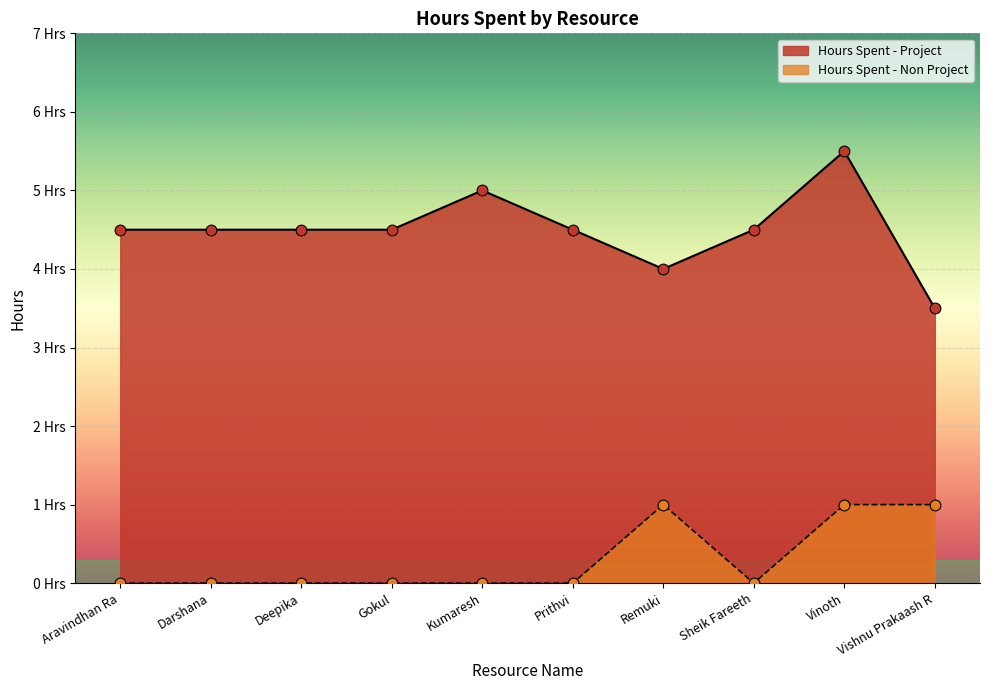

Which series contains the highest Y value?

Hours Spent - Project